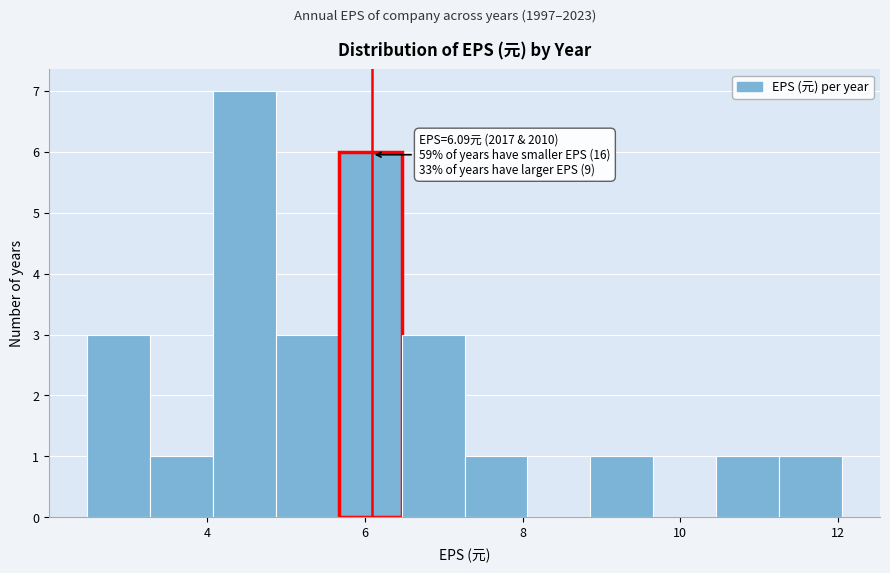

Read against the x-axis, roughly where is the centre of the tallest bar?

4.4